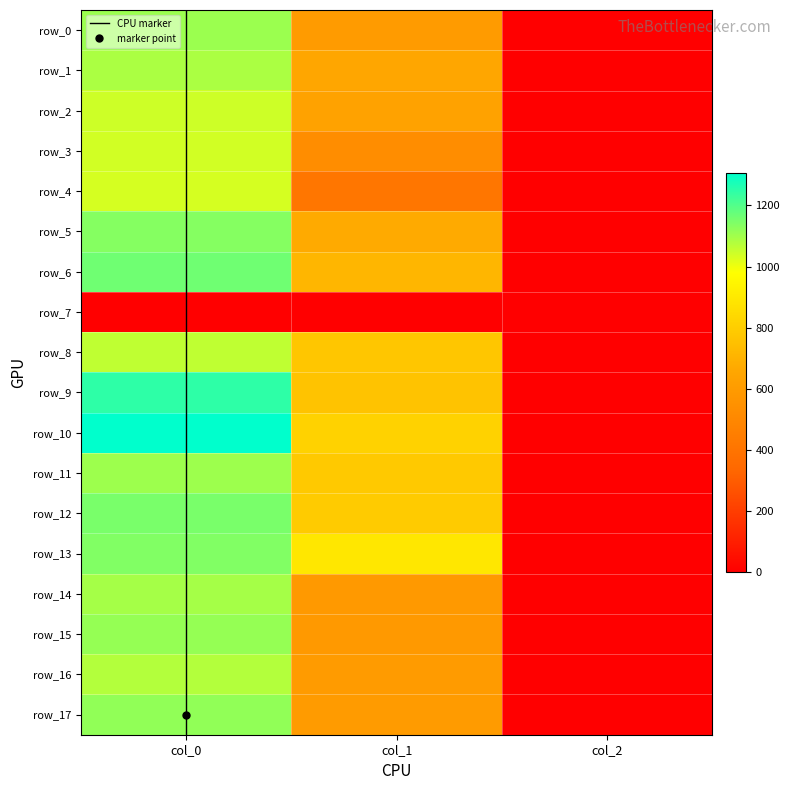

At which label does row_16 first exceed 597?

col_0